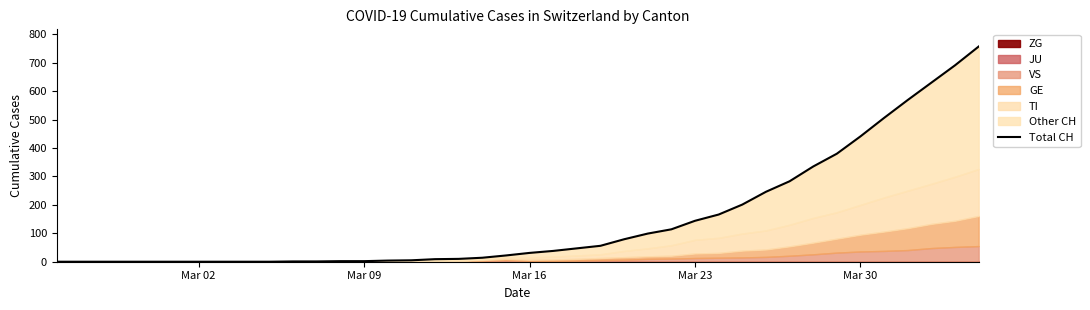

What is the average value?

147